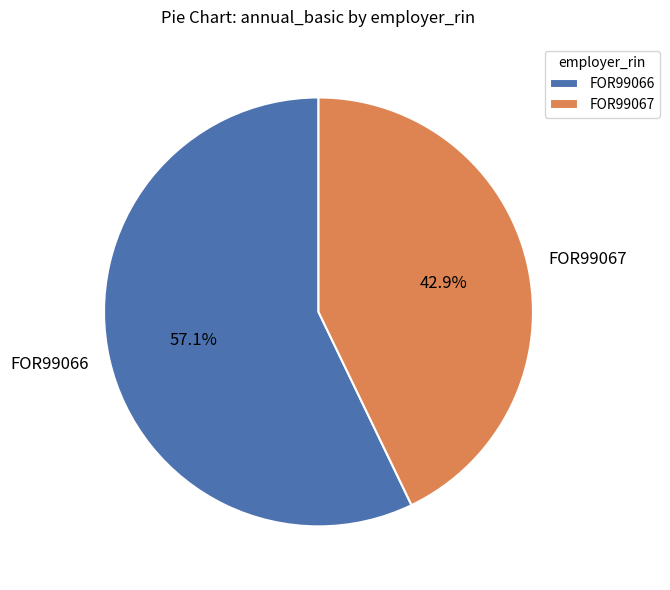

Which category has the smallest portion of the pie?

FOR99067